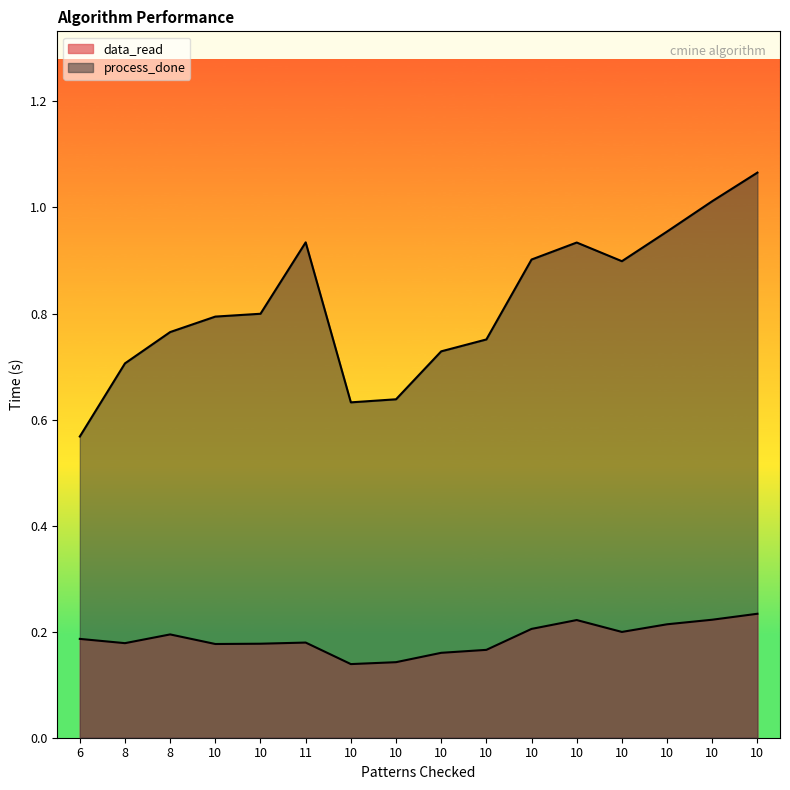

Reading left to right, transcribe all the data shown in this chart.

data_read: 0.2	0.2	0.2	0.2	0.2	0.2	0.1	0.1	0.2	0.2	0.2	0.2	0.2	0.2	0.2	0.2
process_done: 0.6	0.7	0.8	0.8	0.8	0.9	0.6	0.6	0.7	0.8	0.9	0.9	0.9	1.0	1.0	1.1